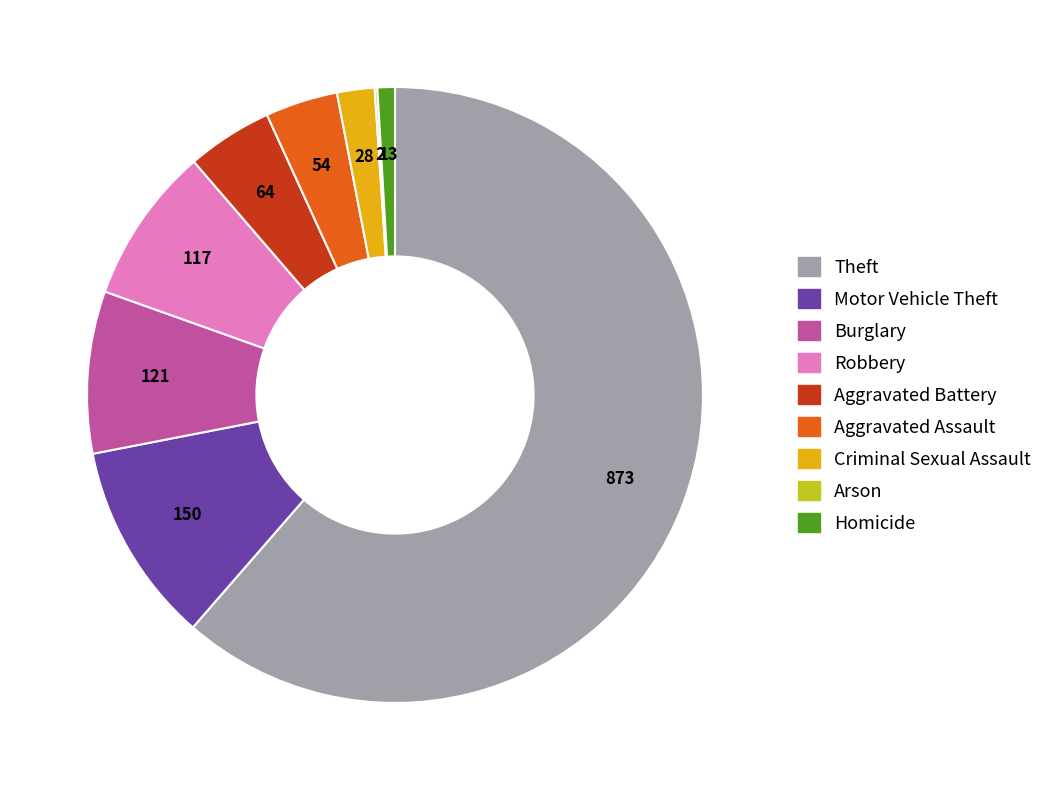

True or false: Theft accounts for 61% of the total.

True